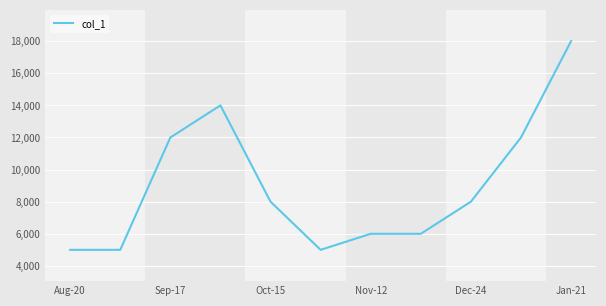

What is the difference between the maximum and minimum values?

13000